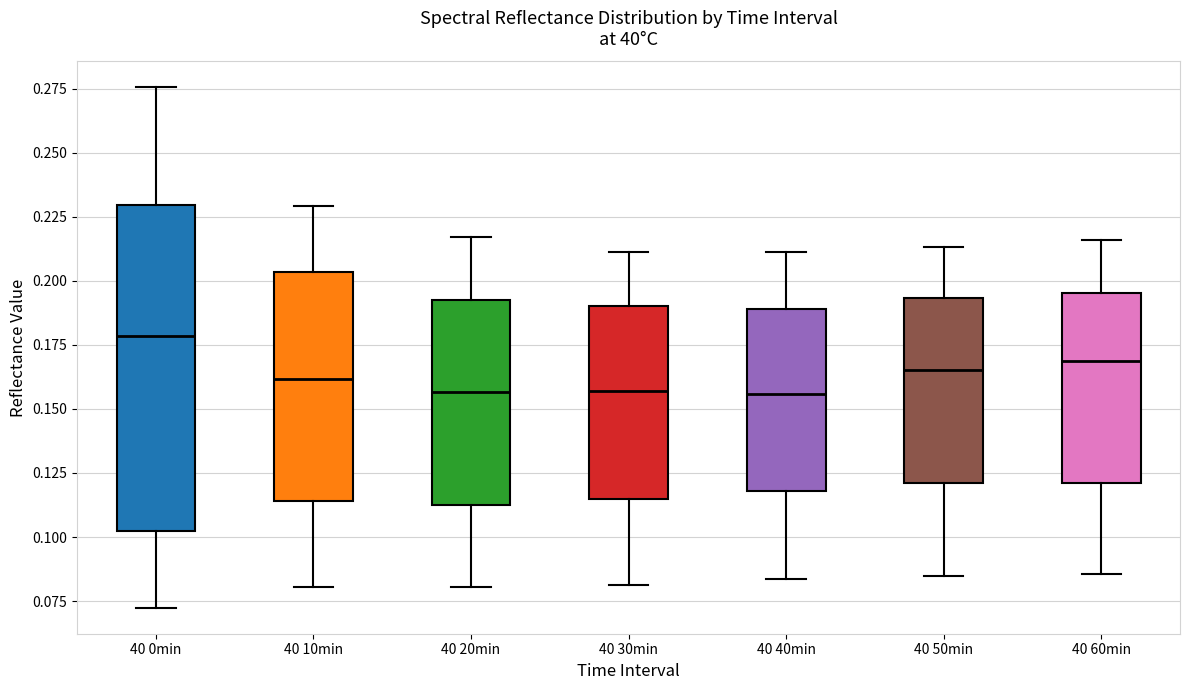

Reading left to right, read every box against the y-axis: the position of its median line, the range the box covers, and the ends of its whiskers. The values are not printed on the chart, so give them approximately, as read against the axis.

40 0min: median 0.180, box 0.100 to 0.230, whiskers 0.070 to 0.275
40 10min: median 0.160, box 0.115 to 0.205, whiskers 0.080 to 0.230
40 20min: median 0.155, box 0.115 to 0.190, whiskers 0.080 to 0.215
40 30min: median 0.155, box 0.115 to 0.190, whiskers 0.080 to 0.210
40 40min: median 0.155, box 0.120 to 0.190, whiskers 0.085 to 0.210
40 50min: median 0.165, box 0.120 to 0.195, whiskers 0.085 to 0.215
40 60min: median 0.170, box 0.120 to 0.195, whiskers 0.085 to 0.215